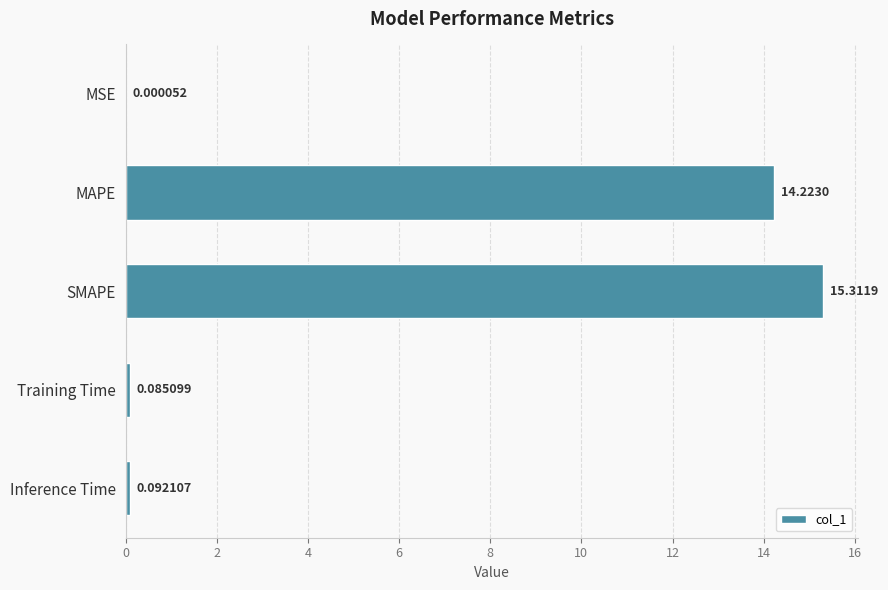

At which label is the value closest to 7?

Inference Time